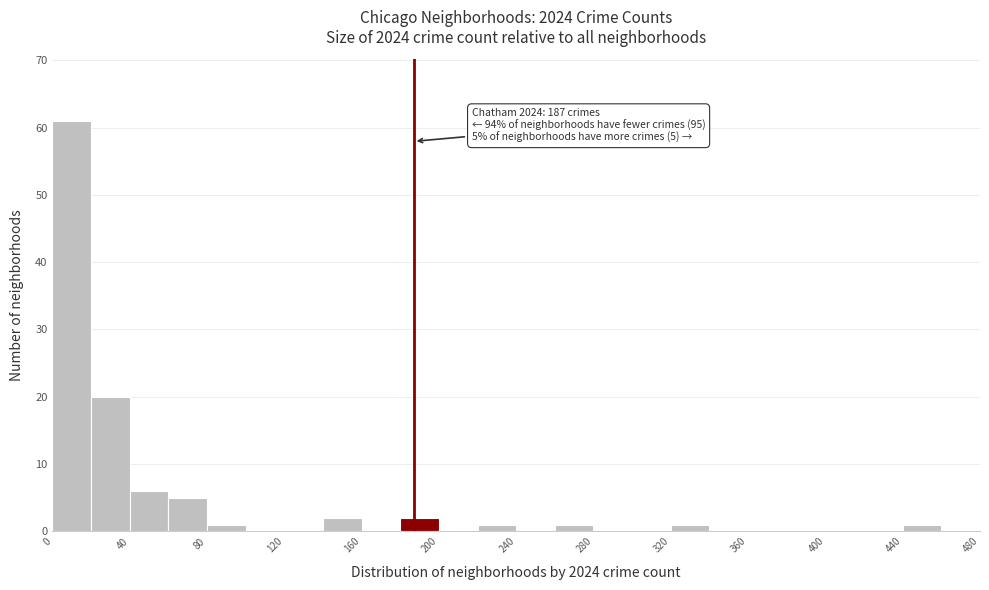

Which range on the x-axis has the tallest bar?

0 to 20